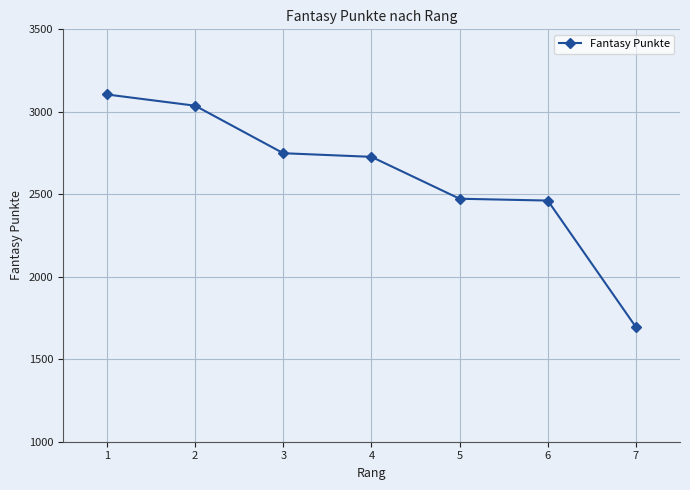

What is the minimum value shown in the chart?

1695